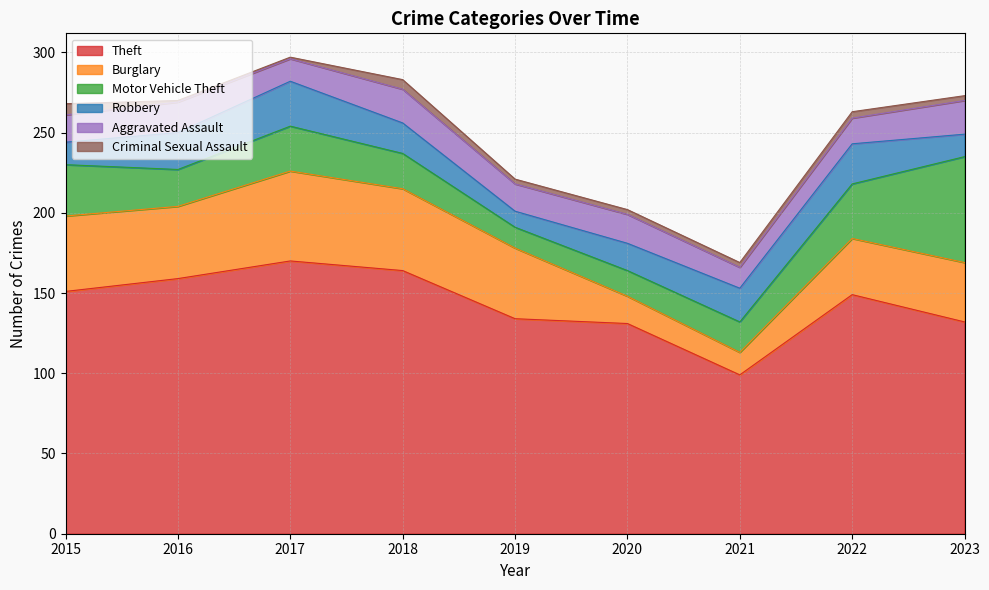

The value of Theft at 2015 is 93. True or false?

False